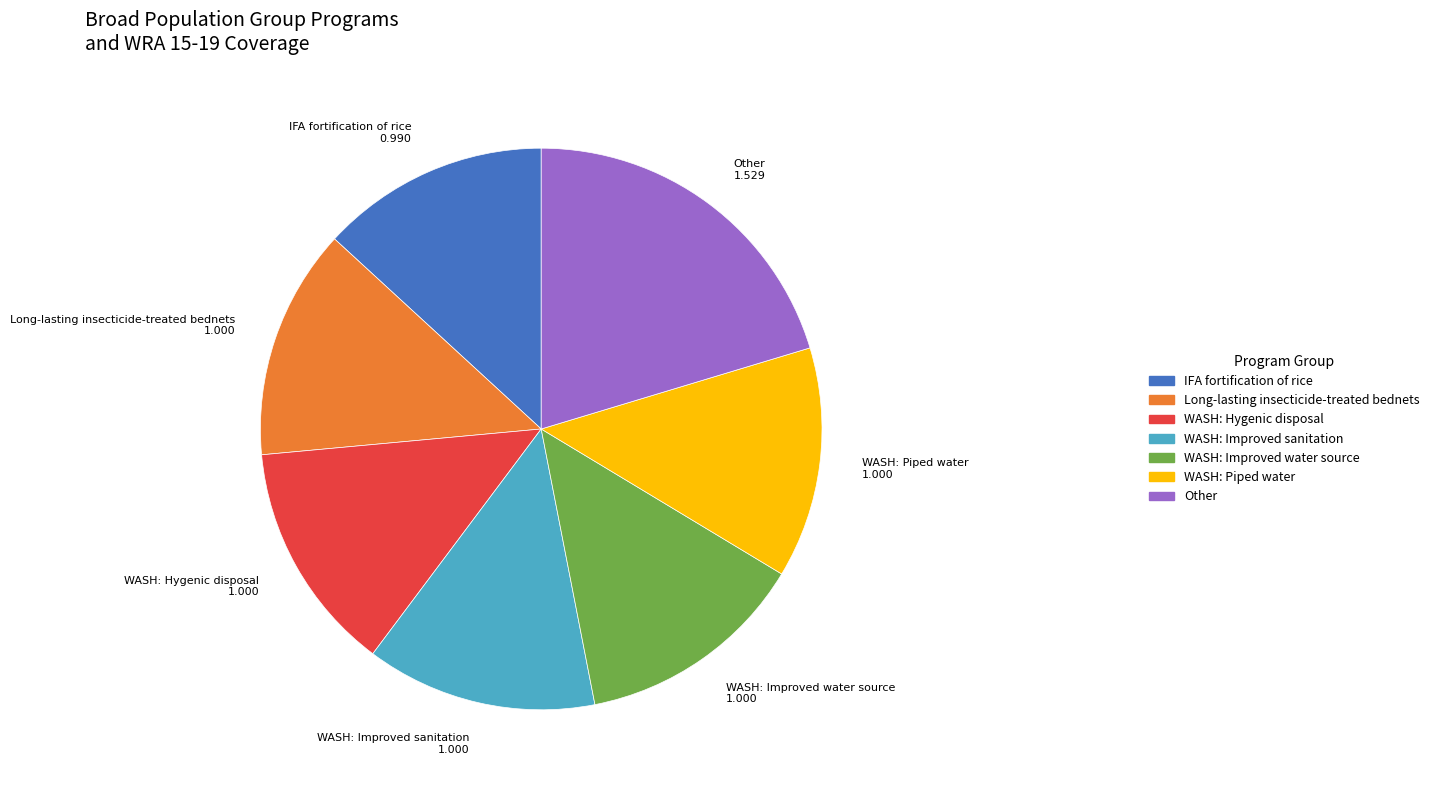

Count the number of slices in the pie.

7